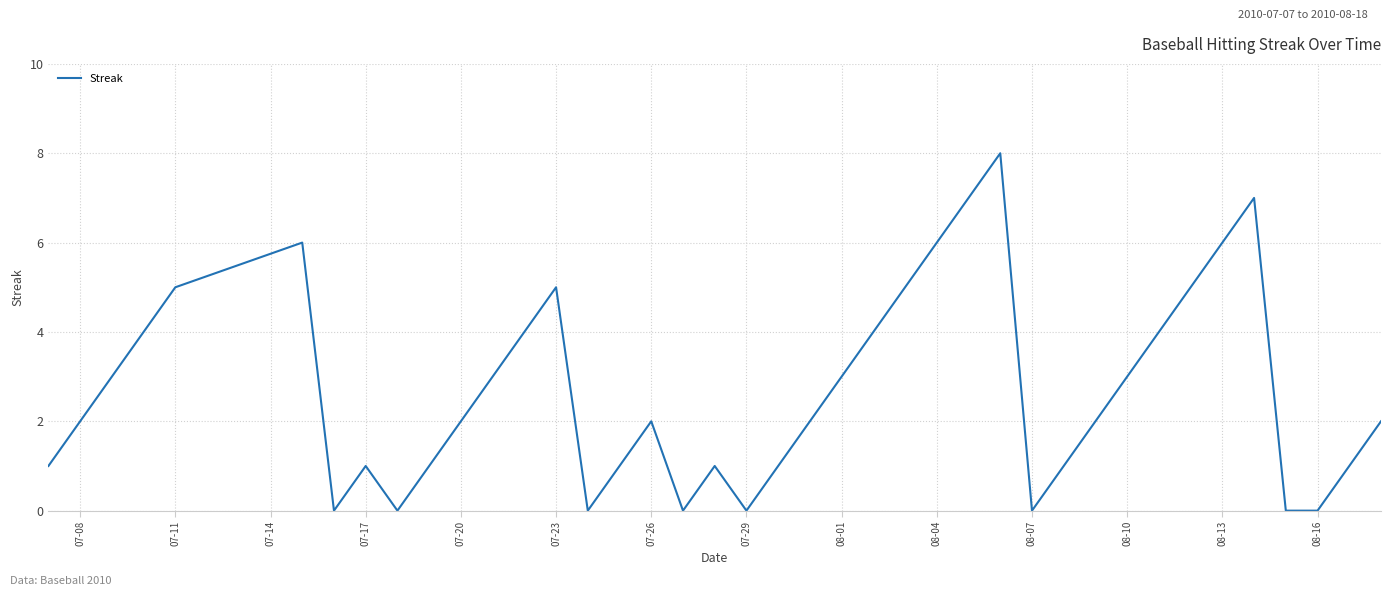

What is the difference between the maximum and minimum values?

8